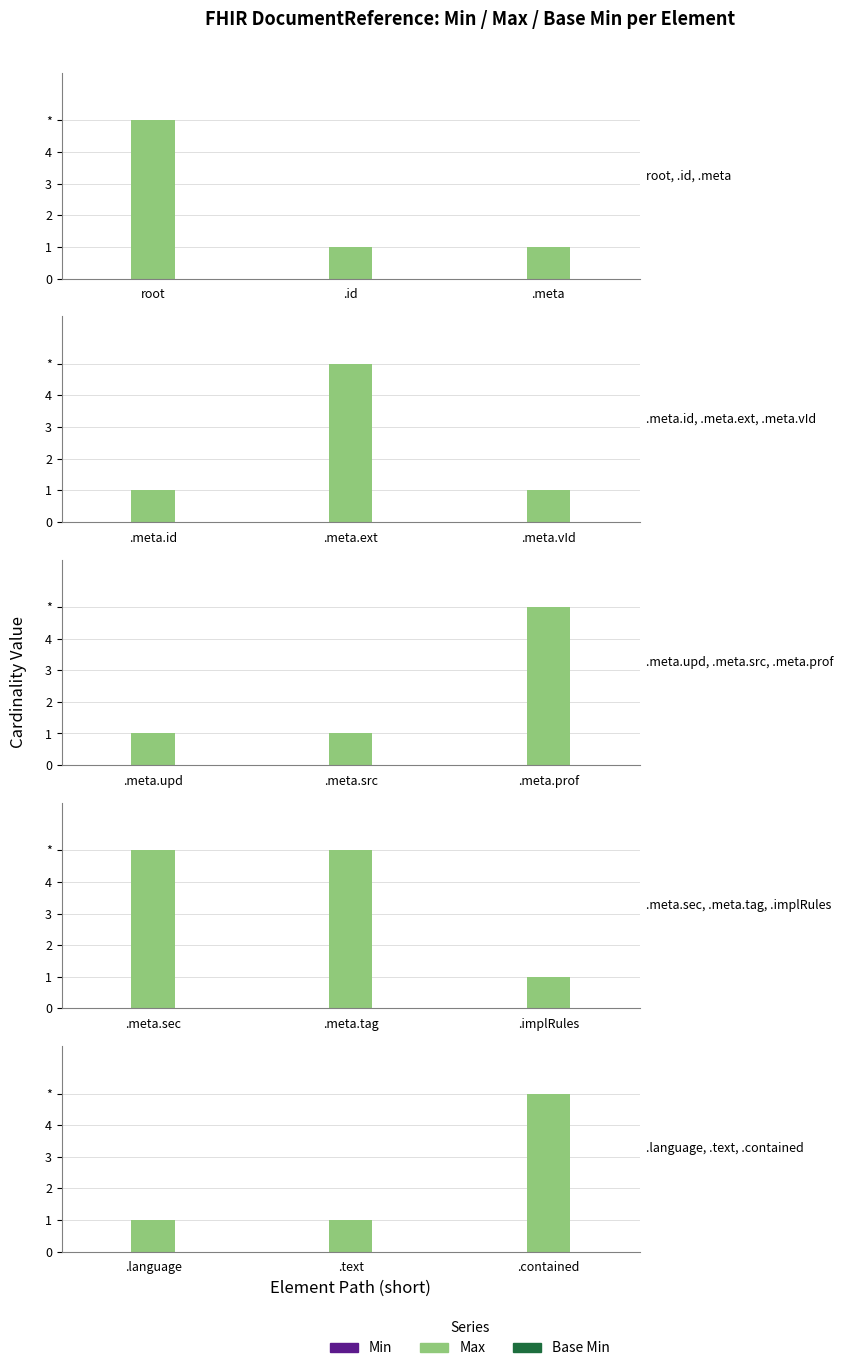

Does the chart contain any negative values?

No